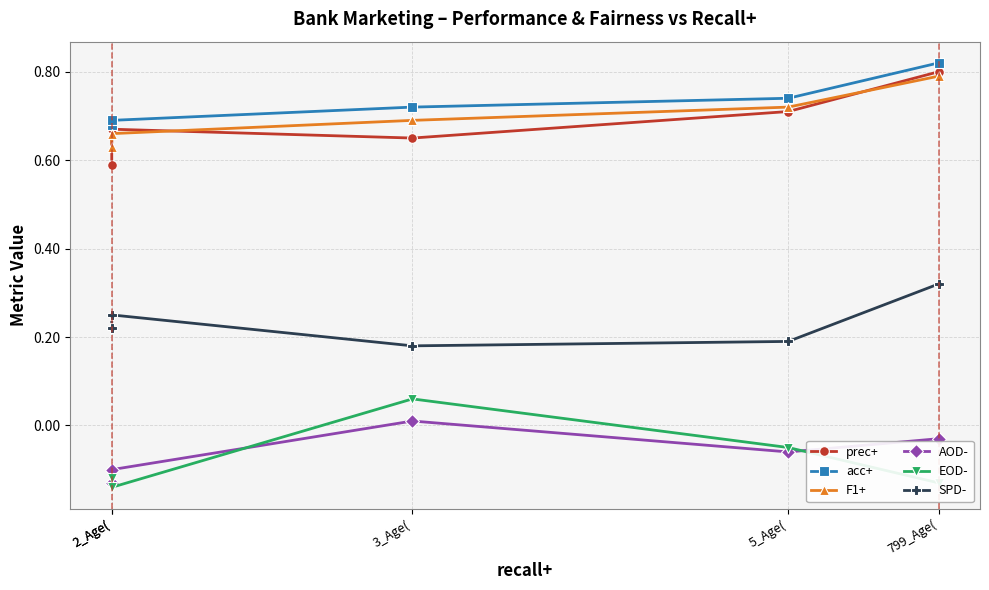

What is the label of the 4th point from the right?

2_Age(